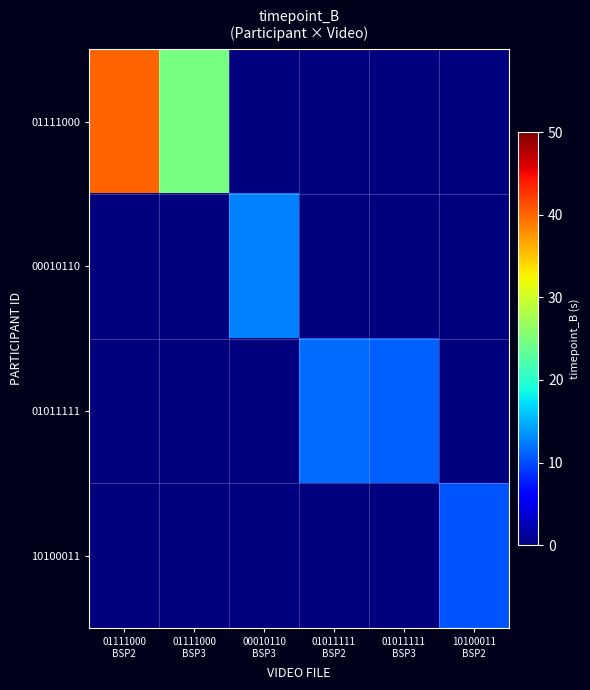

Which series has the largest range (max minus min)?

01111000